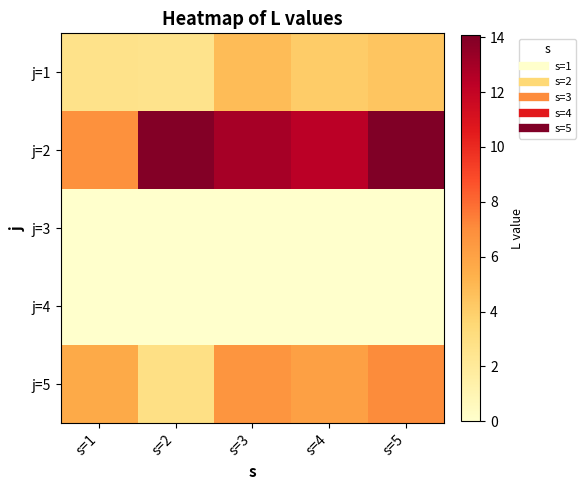

Rank the series at s=1 from lowest to highest value.

j=3, j=4, j=1, j=5, j=2